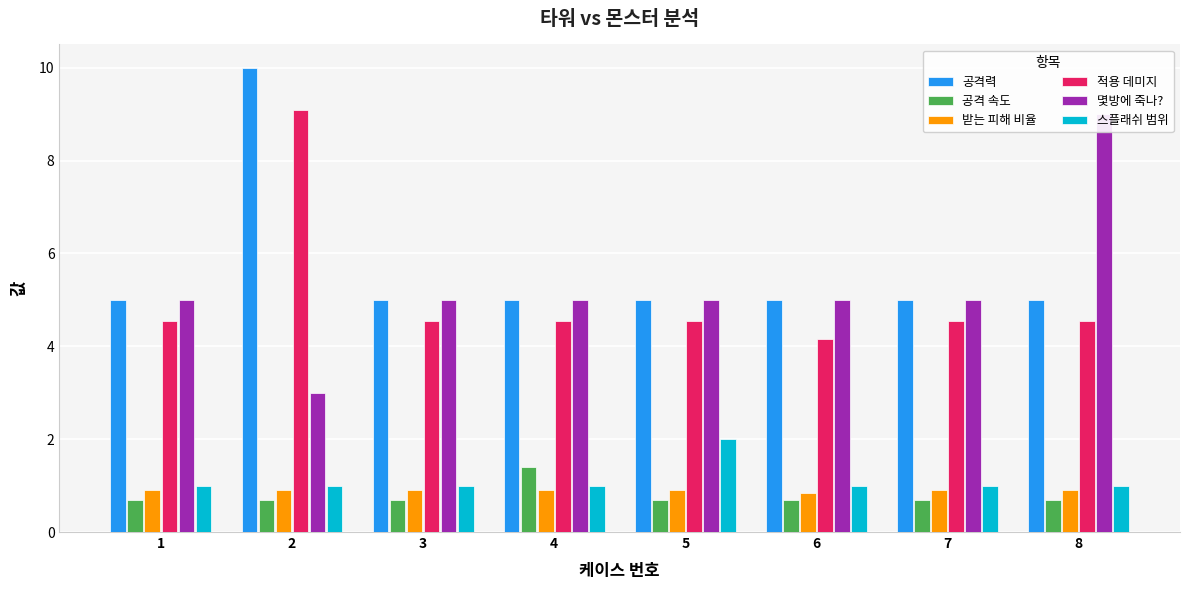

Is it true that 몇방에 죽나? equals 6.3 at 8?

False